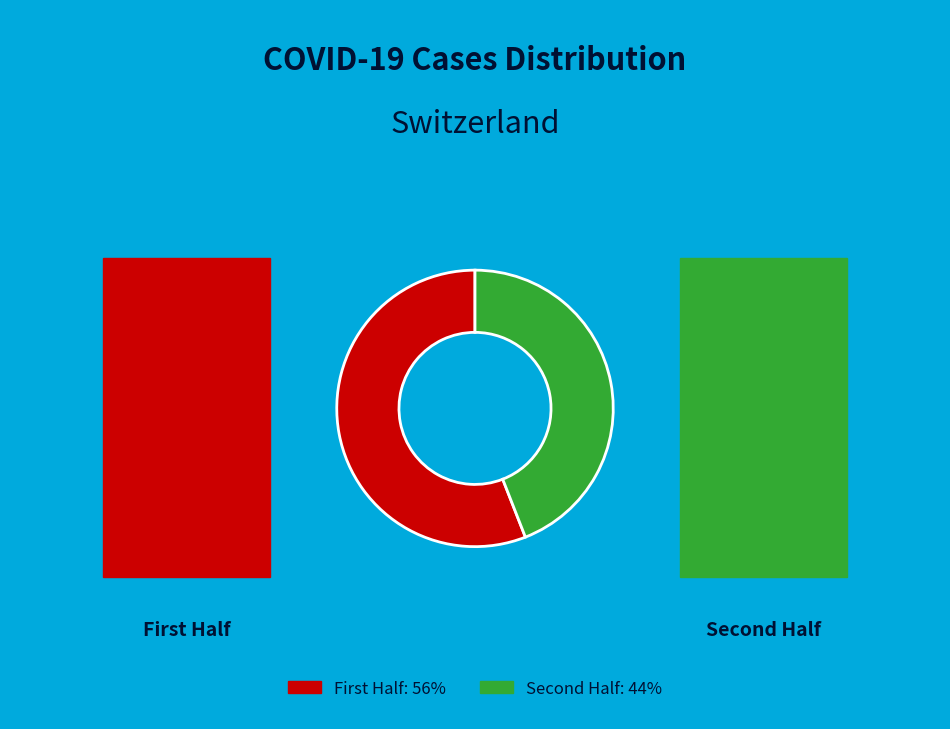

Is there any slice that represents more than half of the pie?

Yes